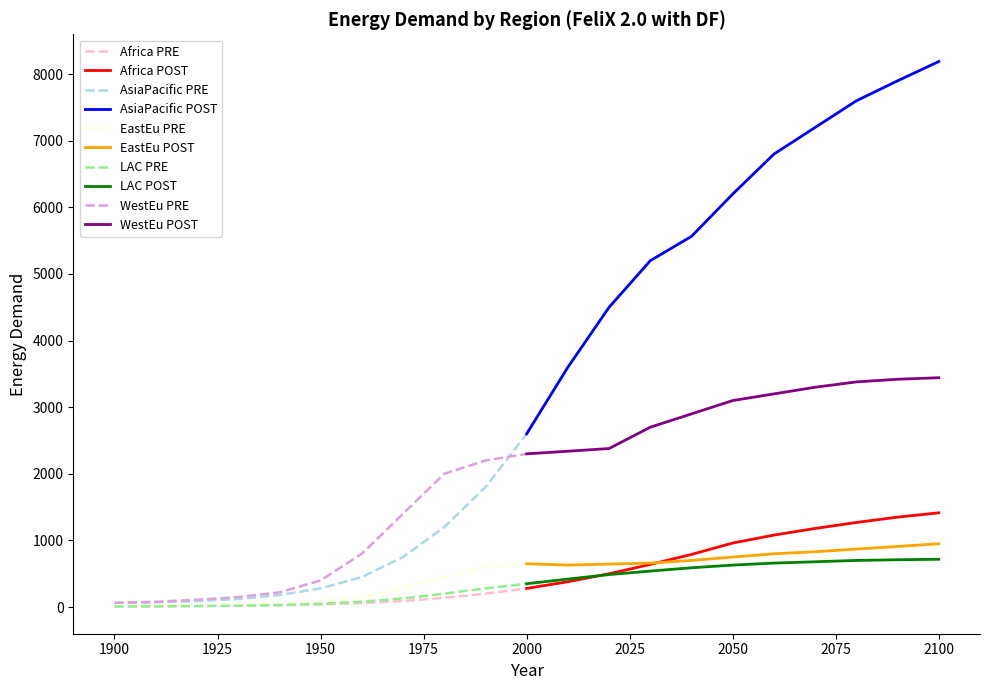

What is the smallest value displayed?

8.8